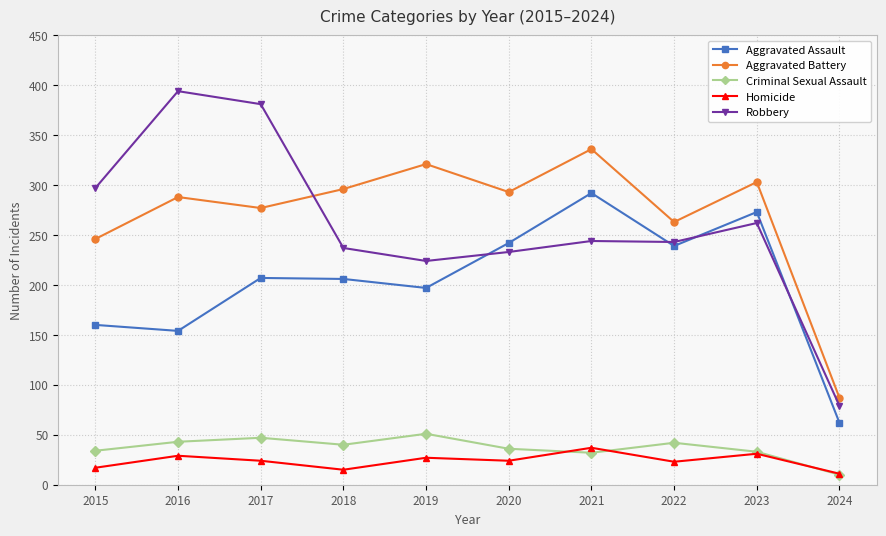

At which category does the chart reach its minimum across all series?

2024